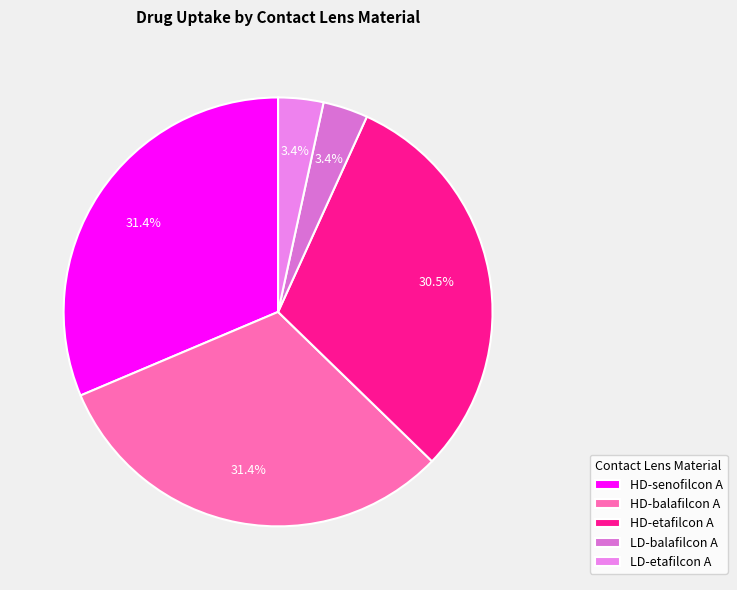

Count the number of slices in the pie.

5